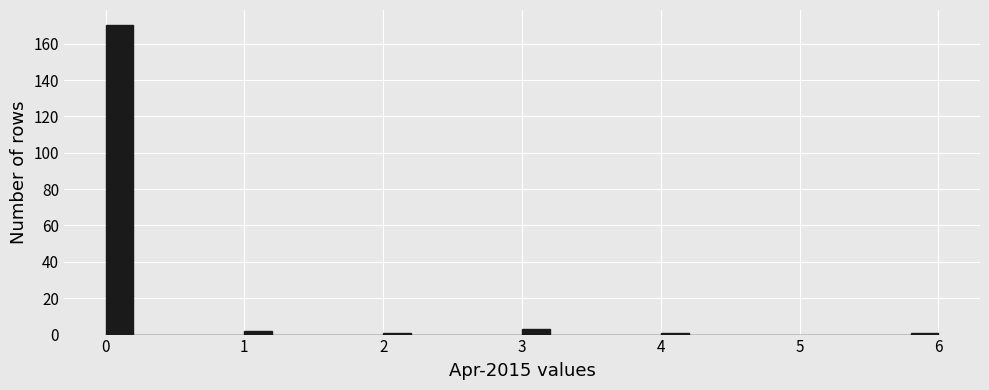

Around what value on the x-axis is the tallest bar? Give the approximate position of its centre, as read against the axis.

0.1